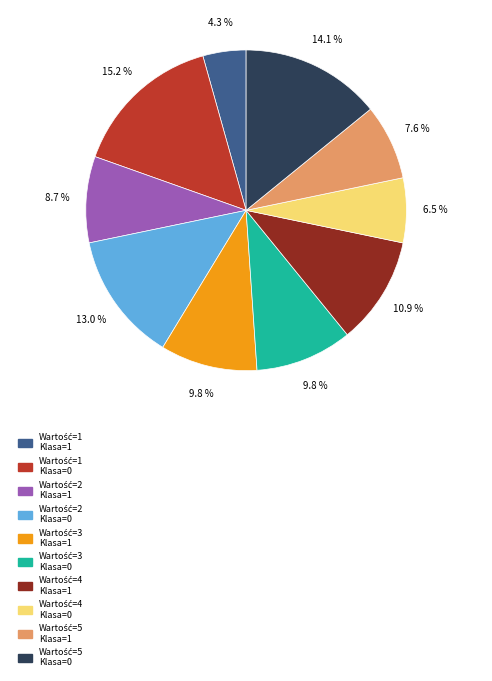

Does any single category account for the majority?

No